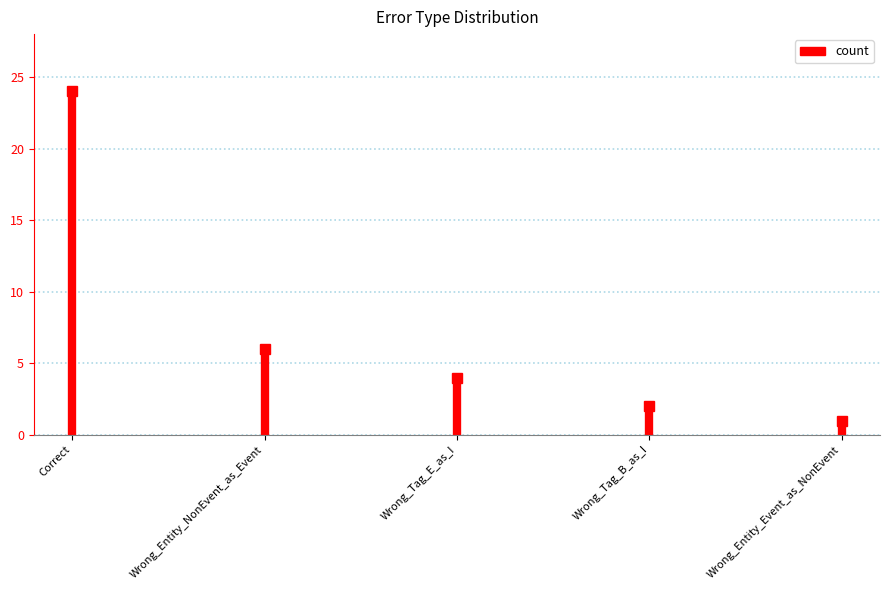

Reading left to right, transcribe all the data shown in this chart.

24	6	4	2	1